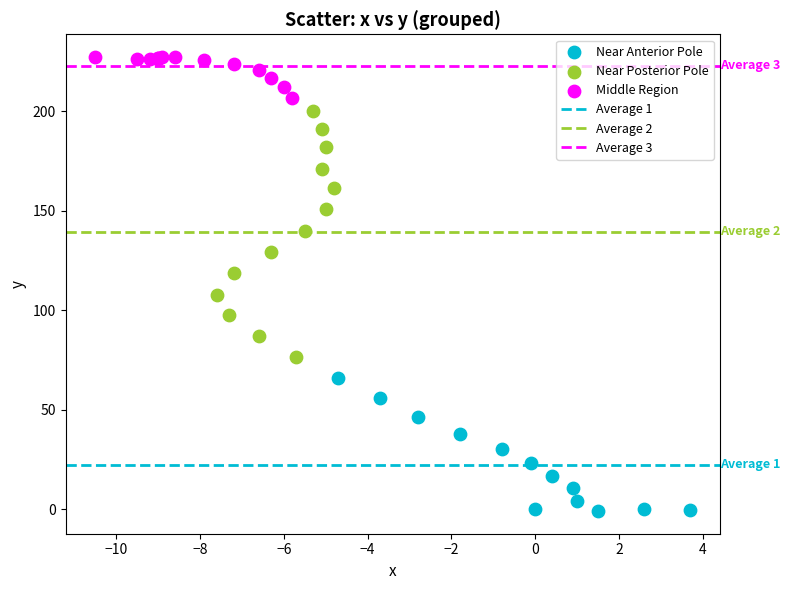

Which series has the largest Y range (max minus min)?

Near Posterior Pole